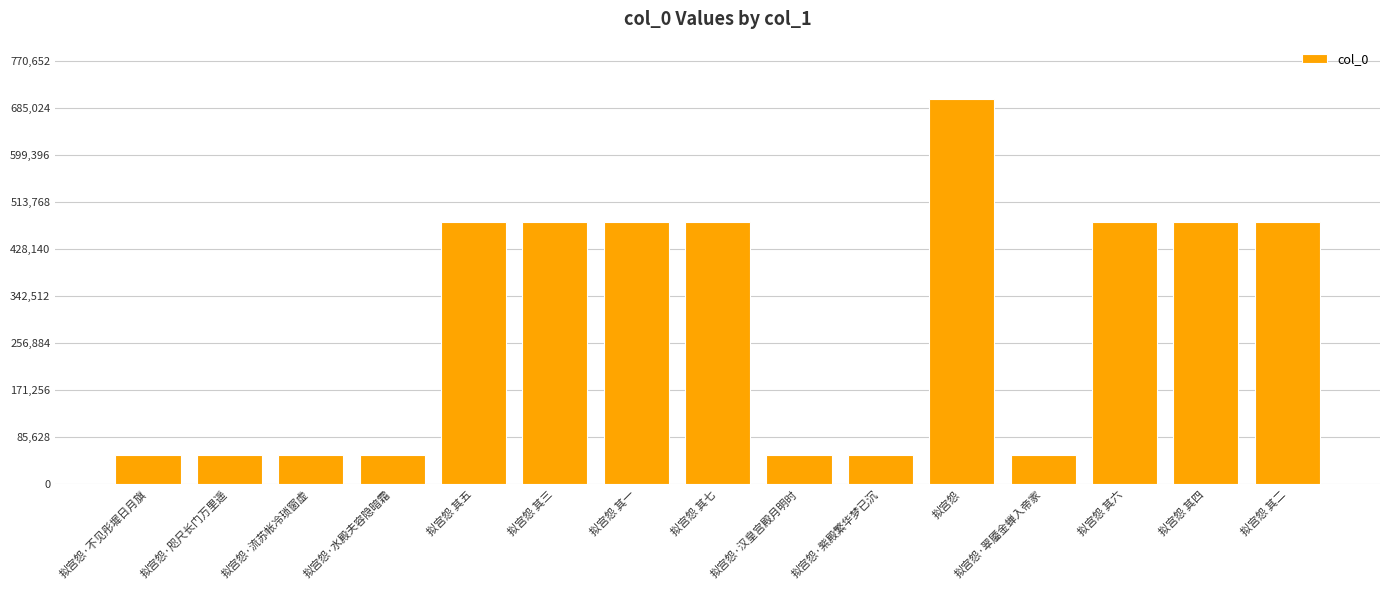

What is the sum of the values at 拟宫怨·翠靥金蝉入帝家 and 拟宫怨 其四?

529884